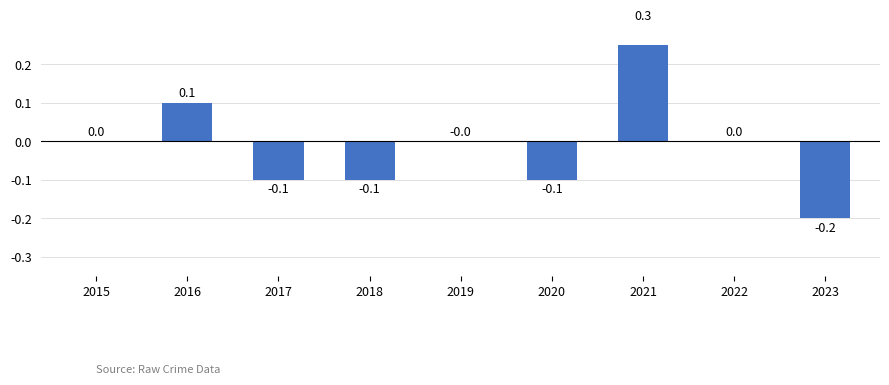

What is the sum of all values?

-0.1